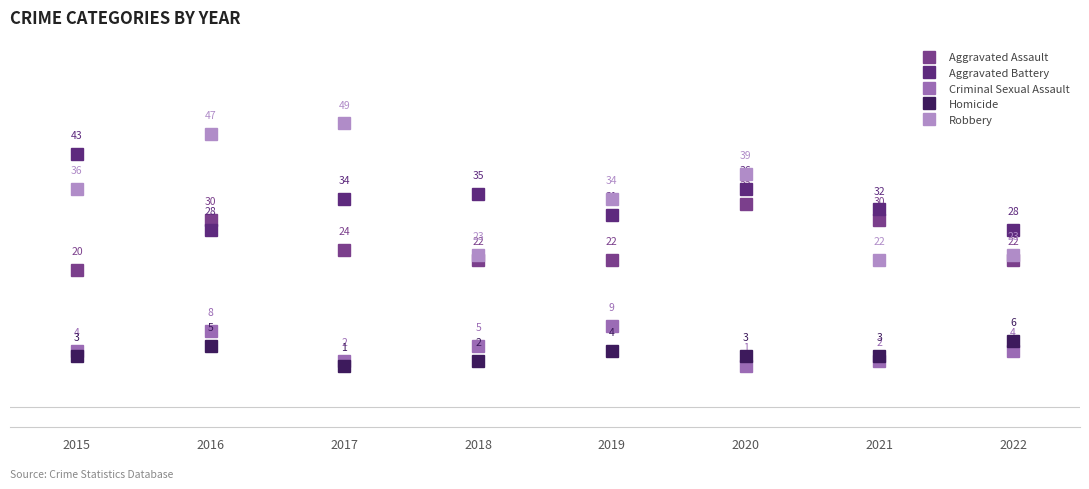

Does the chart display data point markers on the line(s)?

Yes